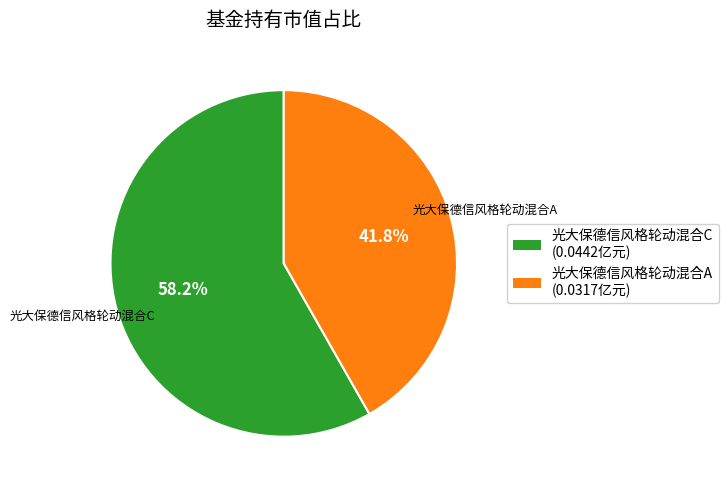

Rank the categories by value from highest to lowest.

光大保德信风格轮动混合C, 光大保德信风格轮动混合A